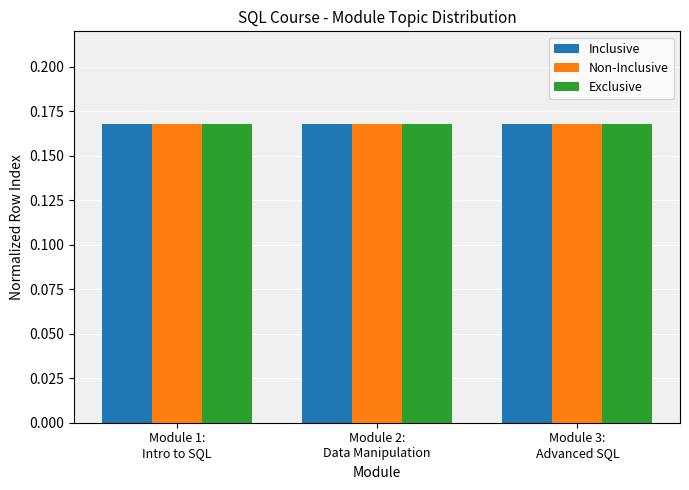

Is it true that Non-Inclusive equals 0.1 at Module 2:
Data Manipulation?

False